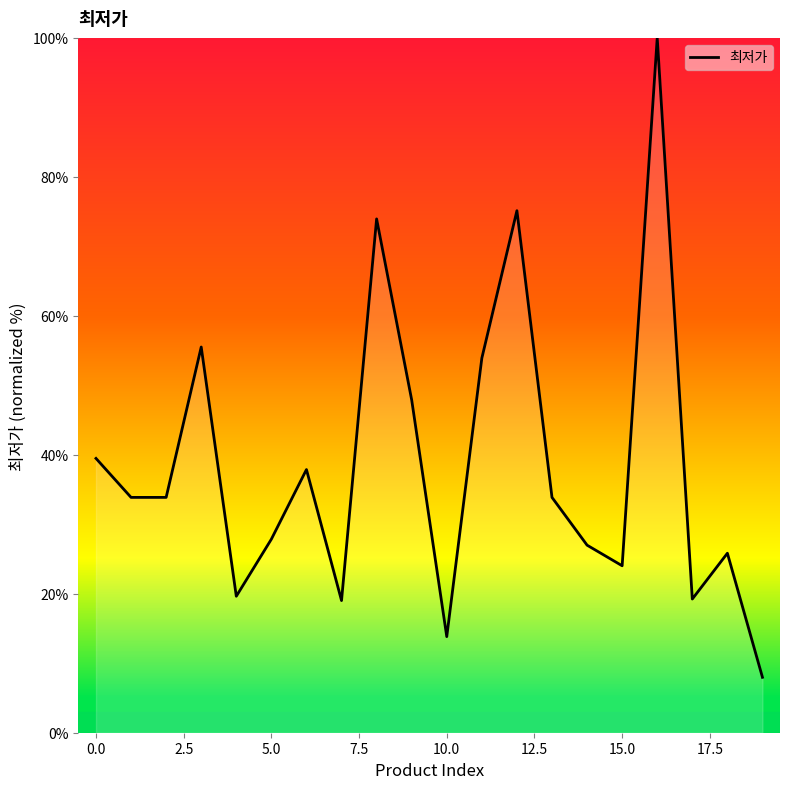

What is the smallest value displayed?

8.0